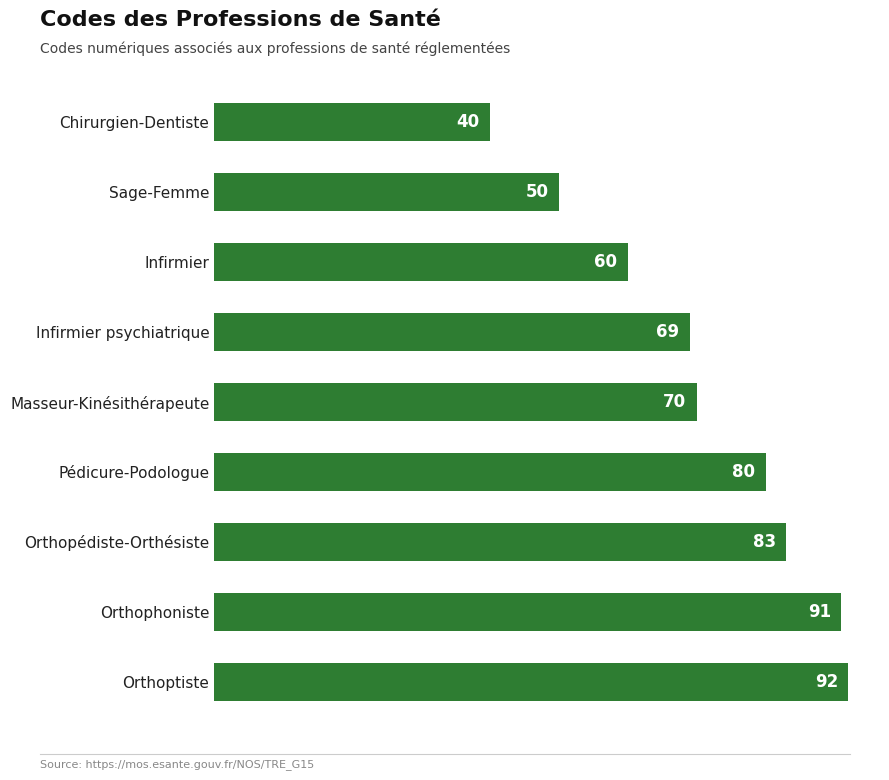

What is the maximum value shown in the chart?

92